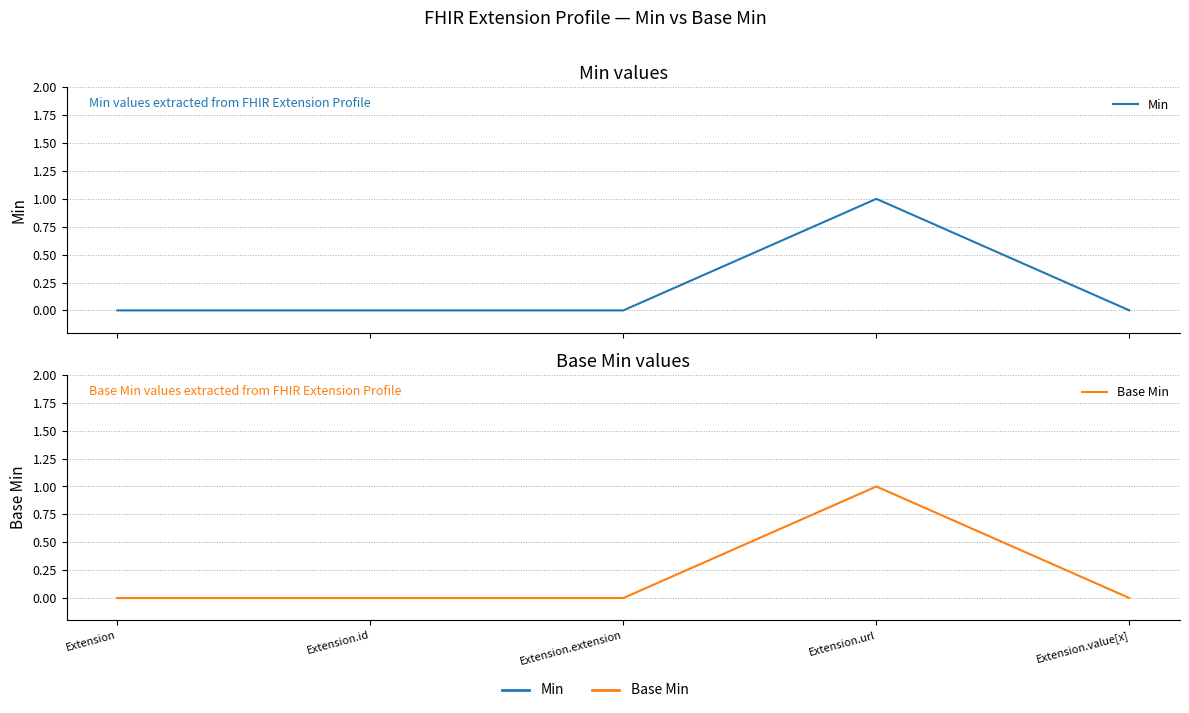

At how many categories does at least one series exceed 0?

1